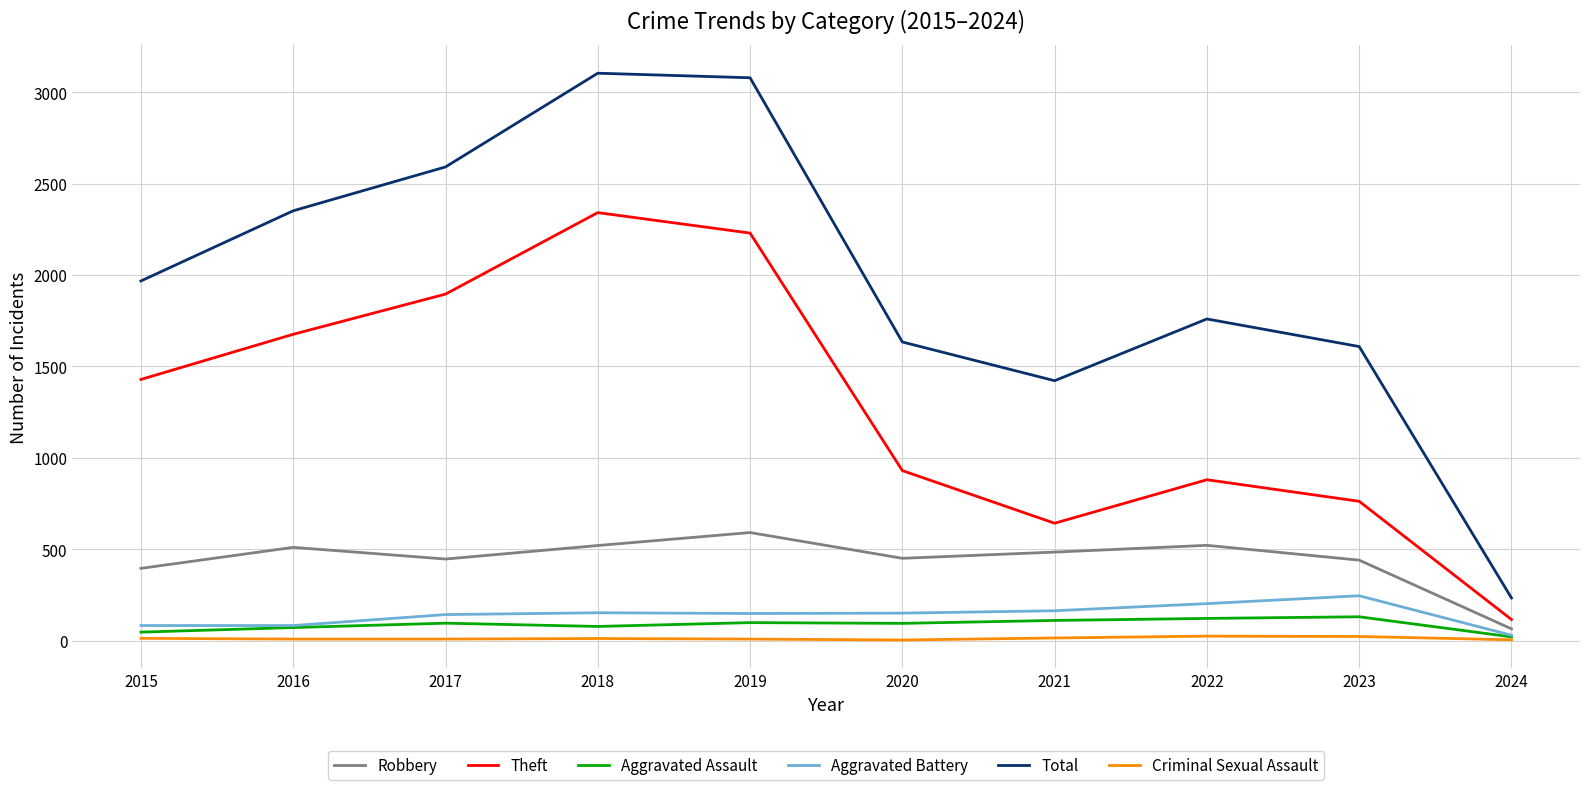

Where is the first local minimum for Robbery?

2017